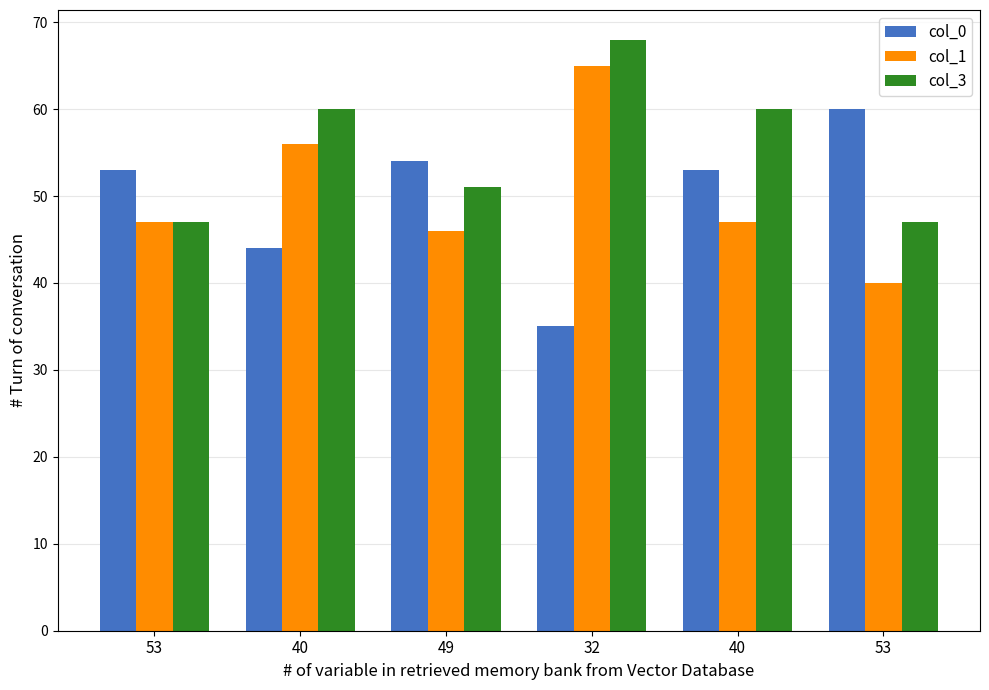

List the series in order of their peak value, highest first.

col_3, col_1, col_0